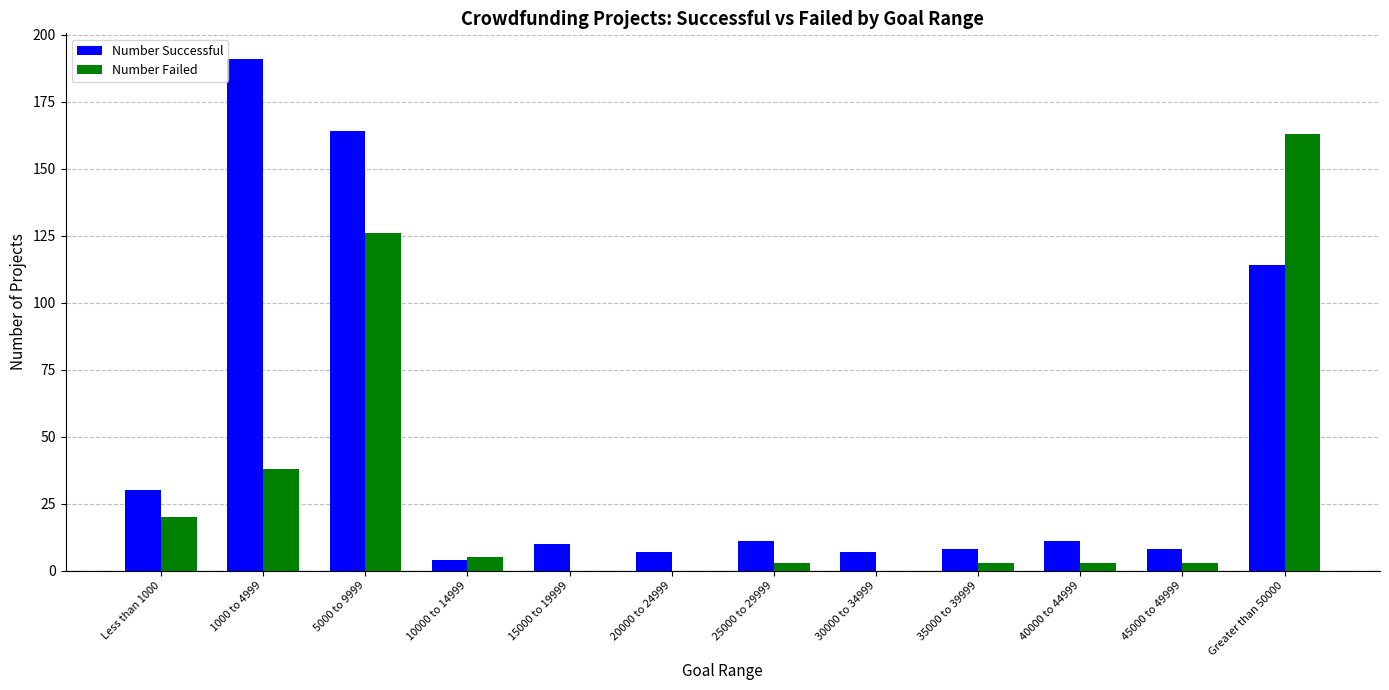

What is the maximum value shown in the chart?

191